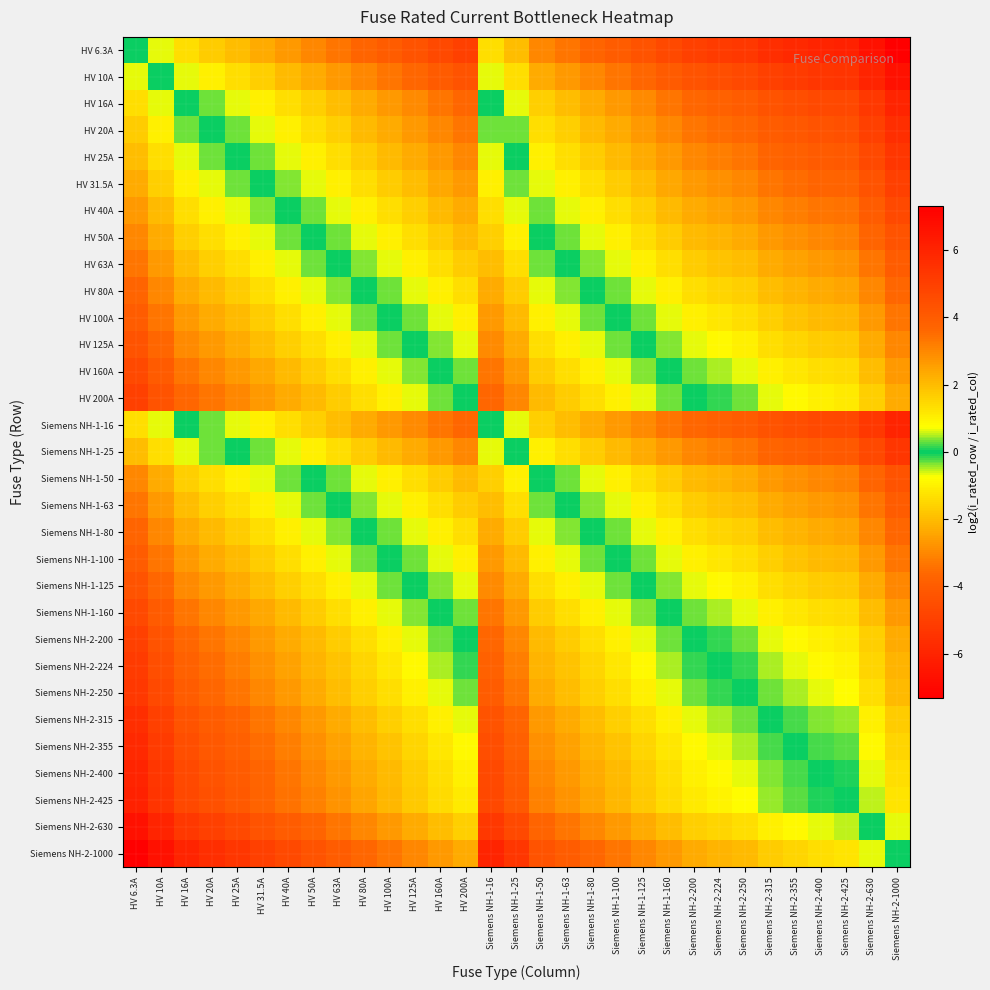

Reading left to right, extract all data points from this chart.

HV 6.3A: HV 6.3A=0.0	HV 10A=-0.7	HV 16A=-1.3	HV 20A=-1.7	HV 25A=-2.0	HV 31.5A=-2.3	HV 40A=-2.7	HV 50A=-3.0	HV 63A=-3.3	HV 80A=-3.7	HV 100A=-4.0	HV 125A=-4.3	HV 160A=-4.7	HV 200A=-5.0	Siemens NH-1-16=-1.3	Siemens NH-1-25=-2.0	Siemens NH-1-50=-3.0	Siemens NH-1-63=-3.3	Siemens NH-1-80=-3.7	Siemens NH-1-100=-4.0	Siemens NH-1-125=-4.3	Siemens NH-1-160=-4.7	Siemens NH-2-200=-5.0	Siemens NH-2-224=-5.2	Siemens NH-2-250=-5.3	Siemens NH-2-315=-5.6	Siemens NH-2-355=-5.8	Siemens NH-2-400=-6.0	Siemens NH-2-425=-6.1	Siemens NH-2-630=-6.6	Siemens NH-2-1000=-7.3
HV 10A: HV 6.3A=0.7	HV 10A=0.0	HV 16A=-0.7	HV 20A=-1.0	HV 25A=-1.3	HV 31.5A=-1.7	HV 40A=-2.0	HV 50A=-2.3	HV 63A=-2.7	HV 80A=-3.0	HV 100A=-3.3	HV 125A=-3.6	HV 160A=-4.0	HV 200A=-4.3	Siemens NH-1-16=-0.7	Siemens NH-1-25=-1.3	Siemens NH-1-50=-2.3	Siemens NH-1-63=-2.7	Siemens NH-1-80=-3.0	Siemens NH-1-100=-3.3	Siemens NH-1-125=-3.6	Siemens NH-1-160=-4.0	Siemens NH-2-200=-4.3	Siemens NH-2-224=-4.5	Siemens NH-2-250=-4.6	Siemens NH-2-315=-5.0	Siemens NH-2-355=-5.1	Siemens NH-2-400=-5.3	Siemens NH-2-425=-5.4	Siemens NH-2-630=-6.0	Siemens NH-2-1000=-6.6
HV 16A: HV 6.3A=1.3	HV 10A=0.7	HV 16A=0.0	HV 20A=-0.3	HV 25A=-0.6	HV 31.5A=-1.0	HV 40A=-1.3	HV 50A=-1.6	HV 63A=-2.0	HV 80A=-2.3	HV 100A=-2.6	HV 125A=-3.0	HV 160A=-3.3	HV 200A=-3.6	Siemens NH-1-16=0.0	Siemens NH-1-25=-0.6	Siemens NH-1-50=-1.6	Siemens NH-1-63=-2.0	Siemens NH-1-80=-2.3	Siemens NH-1-100=-2.6	Siemens NH-1-125=-3.0	Siemens NH-1-160=-3.3	Siemens NH-2-200=-3.6	Siemens NH-2-224=-3.8	Siemens NH-2-250=-4.0	Siemens NH-2-315=-4.3	Siemens NH-2-355=-4.5	Siemens NH-2-400=-4.6	Siemens NH-2-425=-4.7	Siemens NH-2-630=-5.3	Siemens NH-2-1000=-6.0
HV 20A: HV 6.3A=1.7	HV 10A=1.0	HV 16A=0.3	HV 20A=0.0	HV 25A=-0.3	HV 31.5A=-0.7	HV 40A=-1.0	HV 50A=-1.3	HV 63A=-1.7	HV 80A=-2.0	HV 100A=-2.3	HV 125A=-2.6	HV 160A=-3.0	HV 200A=-3.3	Siemens NH-1-16=0.3	Siemens NH-1-25=-0.3	Siemens NH-1-50=-1.3	Siemens NH-1-63=-1.7	Siemens NH-1-80=-2.0	Siemens NH-1-100=-2.3	Siemens NH-1-125=-2.6	Siemens NH-1-160=-3.0	Siemens NH-2-200=-3.3	Siemens NH-2-224=-3.5	Siemens NH-2-250=-3.6	Siemens NH-2-315=-4.0	Siemens NH-2-355=-4.1	Siemens NH-2-400=-4.3	Siemens NH-2-425=-4.4	Siemens NH-2-630=-5.0	Siemens NH-2-1000=-5.6
HV 25A: HV 6.3A=2.0	HV 10A=1.3	HV 16A=0.6	HV 20A=0.3	HV 25A=0.0	HV 31.5A=-0.3	HV 40A=-0.7	HV 50A=-1.0	HV 63A=-1.3	HV 80A=-1.7	HV 100A=-2.0	HV 125A=-2.3	HV 160A=-2.7	HV 200A=-3.0	Siemens NH-1-16=0.6	Siemens NH-1-25=0.0	Siemens NH-1-50=-1.0	Siemens NH-1-63=-1.3	Siemens NH-1-80=-1.7	Siemens NH-1-100=-2.0	Siemens NH-1-125=-2.3	Siemens NH-1-160=-2.7	Siemens NH-2-200=-3.0	Siemens NH-2-224=-3.2	Siemens NH-2-250=-3.3	Siemens NH-2-315=-3.7	Siemens NH-2-355=-3.8	Siemens NH-2-400=-4.0	Siemens NH-2-425=-4.1	Siemens NH-2-630=-4.7	Siemens NH-2-1000=-5.3
HV 31.5A: HV 6.3A=2.3	HV 10A=1.7	HV 16A=1.0	HV 20A=0.7	HV 25A=0.3	HV 31.5A=0.0	HV 40A=-0.3	HV 50A=-0.7	HV 63A=-1.0	HV 80A=-1.3	HV 100A=-1.7	HV 125A=-2.0	HV 160A=-2.3	HV 200A=-2.7	Siemens NH-1-16=1.0	Siemens NH-1-25=0.3	Siemens NH-1-50=-0.7	Siemens NH-1-63=-1.0	Siemens NH-1-80=-1.3	Siemens NH-1-100=-1.7	Siemens NH-1-125=-2.0	Siemens NH-1-160=-2.3	Siemens NH-2-200=-2.7	Siemens NH-2-224=-2.8	Siemens NH-2-250=-3.0	Siemens NH-2-315=-3.3	Siemens NH-2-355=-3.5	Siemens NH-2-400=-3.7	Siemens NH-2-425=-3.8	Siemens NH-2-630=-4.3	Siemens NH-2-1000=-5.0
HV 40A: HV 6.3A=2.7	HV 10A=2.0	HV 16A=1.3	HV 20A=1.0	HV 25A=0.7	HV 31.5A=0.3	HV 40A=0.0	HV 50A=-0.3	HV 63A=-0.7	HV 80A=-1.0	HV 100A=-1.3	HV 125A=-1.6	HV 160A=-2.0	HV 200A=-2.3	Siemens NH-1-16=1.3	Siemens NH-1-25=0.7	Siemens NH-1-50=-0.3	Siemens NH-1-63=-0.7	Siemens NH-1-80=-1.0	Siemens NH-1-100=-1.3	Siemens NH-1-125=-1.6	Siemens NH-1-160=-2.0	Siemens NH-2-200=-2.3	Siemens NH-2-224=-2.5	Siemens NH-2-250=-2.6	Siemens NH-2-315=-3.0	Siemens NH-2-355=-3.1	Siemens NH-2-400=-3.3	Siemens NH-2-425=-3.4	Siemens NH-2-630=-4.0	Siemens NH-2-1000=-4.6
HV 50A: HV 6.3A=3.0	HV 10A=2.3	HV 16A=1.6	HV 20A=1.3	HV 25A=1.0	HV 31.5A=0.7	HV 40A=0.3	HV 50A=0.0	HV 63A=-0.3	HV 80A=-0.7	HV 100A=-1.0	HV 125A=-1.3	HV 160A=-1.7	HV 200A=-2.0	Siemens NH-1-16=1.6	Siemens NH-1-25=1.0	Siemens NH-1-50=0.0	Siemens NH-1-63=-0.3	Siemens NH-1-80=-0.7	Siemens NH-1-100=-1.0	Siemens NH-1-125=-1.3	Siemens NH-1-160=-1.7	Siemens NH-2-200=-2.0	Siemens NH-2-224=-2.2	Siemens NH-2-250=-2.3	Siemens NH-2-315=-2.7	Siemens NH-2-355=-2.8	Siemens NH-2-400=-3.0	Siemens NH-2-425=-3.1	Siemens NH-2-630=-3.7	Siemens NH-2-1000=-4.3
HV 63A: HV 6.3A=3.3	HV 10A=2.7	HV 16A=2.0	HV 20A=1.7	HV 25A=1.3	HV 31.5A=1.0	HV 40A=0.7	HV 50A=0.3	HV 63A=0.0	HV 80A=-0.3	HV 100A=-0.7	HV 125A=-1.0	HV 160A=-1.3	HV 200A=-1.7	Siemens NH-1-16=2.0	Siemens NH-1-25=1.3	Siemens NH-1-50=0.3	Siemens NH-1-63=0.0	Siemens NH-1-80=-0.3	Siemens NH-1-100=-0.7	Siemens NH-1-125=-1.0	Siemens NH-1-160=-1.3	Siemens NH-2-200=-1.7	Siemens NH-2-224=-1.8	Siemens NH-2-250=-2.0	Siemens NH-2-315=-2.3	Siemens NH-2-355=-2.5	Siemens NH-2-400=-2.7	Siemens NH-2-425=-2.8	Siemens NH-2-630=-3.3	Siemens NH-2-1000=-4.0
HV 80A: HV 6.3A=3.7	HV 10A=3.0	HV 16A=2.3	HV 20A=2.0	HV 25A=1.7	HV 31.5A=1.3	HV 40A=1.0	HV 50A=0.7	HV 63A=0.3	HV 80A=0.0	HV 100A=-0.3	HV 125A=-0.6	HV 160A=-1.0	HV 200A=-1.3	Siemens NH-1-16=2.3	Siemens NH-1-25=1.7	Siemens NH-1-50=0.7	Siemens NH-1-63=0.3	Siemens NH-1-80=0.0	Siemens NH-1-100=-0.3	Siemens NH-1-125=-0.6	Siemens NH-1-160=-1.0	Siemens NH-2-200=-1.3	Siemens NH-2-224=-1.5	Siemens NH-2-250=-1.6	Siemens NH-2-315=-2.0	Siemens NH-2-355=-2.1	Siemens NH-2-400=-2.3	Siemens NH-2-425=-2.4	Siemens NH-2-630=-3.0	Siemens NH-2-1000=-3.6
HV 100A: HV 6.3A=4.0	HV 10A=3.3	HV 16A=2.6	HV 20A=2.3	HV 25A=2.0	HV 31.5A=1.7	HV 40A=1.3	HV 50A=1.0	HV 63A=0.7	HV 80A=0.3	HV 100A=0.0	HV 125A=-0.3	HV 160A=-0.7	HV 200A=-1.0	Siemens NH-1-16=2.6	Siemens NH-1-25=2.0	Siemens NH-1-50=1.0	Siemens NH-1-63=0.7	Siemens NH-1-80=0.3	Siemens NH-1-100=0.0	Siemens NH-1-125=-0.3	Siemens NH-1-160=-0.7	Siemens NH-2-200=-1.0	Siemens NH-2-224=-1.2	Siemens NH-2-250=-1.3	Siemens NH-2-315=-1.7	Siemens NH-2-355=-1.8	Siemens NH-2-400=-2.0	Siemens NH-2-425=-2.1	Siemens NH-2-630=-2.7	Siemens NH-2-1000=-3.3
HV 125A: HV 6.3A=4.3	HV 10A=3.6	HV 16A=3.0	HV 20A=2.6	HV 25A=2.3	HV 31.5A=2.0	HV 40A=1.6	HV 50A=1.3	HV 63A=1.0	HV 80A=0.6	HV 100A=0.3	HV 125A=0.0	HV 160A=-0.4	HV 200A=-0.7	Siemens NH-1-16=3.0	Siemens NH-1-25=2.3	Siemens NH-1-50=1.3	Siemens NH-1-63=1.0	Siemens NH-1-80=0.6	Siemens NH-1-100=0.3	Siemens NH-1-125=0.0	Siemens NH-1-160=-0.4	Siemens NH-2-200=-0.7	Siemens NH-2-224=-0.8	Siemens NH-2-250=-1.0	Siemens NH-2-315=-1.3	Siemens NH-2-355=-1.5	Siemens NH-2-400=-1.7	Siemens NH-2-425=-1.8	Siemens NH-2-630=-2.3	Siemens NH-2-1000=-3.0
HV 160A: HV 6.3A=4.7	HV 10A=4.0	HV 16A=3.3	HV 20A=3.0	HV 25A=2.7	HV 31.5A=2.3	HV 40A=2.0	HV 50A=1.7	HV 63A=1.3	HV 80A=1.0	HV 100A=0.7	HV 125A=0.4	HV 160A=0.0	HV 200A=-0.3	Siemens NH-1-16=3.3	Siemens NH-1-25=2.7	Siemens NH-1-50=1.7	Siemens NH-1-63=1.3	Siemens NH-1-80=1.0	Siemens NH-1-100=0.7	Siemens NH-1-125=0.4	Siemens NH-1-160=0.0	Siemens NH-2-200=-0.3	Siemens NH-2-224=-0.5	Siemens NH-2-250=-0.6	Siemens NH-2-315=-1.0	Siemens NH-2-355=-1.1	Siemens NH-2-400=-1.3	Siemens NH-2-425=-1.4	Siemens NH-2-630=-2.0	Siemens NH-2-1000=-2.6
HV 200A: HV 6.3A=5.0	HV 10A=4.3	HV 16A=3.6	HV 20A=3.3	HV 25A=3.0	HV 31.5A=2.7	HV 40A=2.3	HV 50A=2.0	HV 63A=1.7	HV 80A=1.3	HV 100A=1.0	HV 125A=0.7	HV 160A=0.3	HV 200A=0.0	Siemens NH-1-16=3.6	Siemens NH-1-25=3.0	Siemens NH-1-50=2.0	Siemens NH-1-63=1.7	Siemens NH-1-80=1.3	Siemens NH-1-100=1.0	Siemens NH-1-125=0.7	Siemens NH-1-160=0.3	Siemens NH-2-200=0.0	Siemens NH-2-224=-0.2	Siemens NH-2-250=-0.3	Siemens NH-2-315=-0.7	Siemens NH-2-355=-0.8	Siemens NH-2-400=-1.0	Siemens NH-2-425=-1.1	Siemens NH-2-630=-1.7	Siemens NH-2-1000=-2.3
Siemens NH-1-16: HV 6.3A=1.3	HV 10A=0.7	HV 16A=0.0	HV 20A=-0.3	HV 25A=-0.6	HV 31.5A=-1.0	HV 40A=-1.3	HV 50A=-1.6	HV 63A=-2.0	HV 80A=-2.3	HV 100A=-2.6	HV 125A=-3.0	HV 160A=-3.3	HV 200A=-3.6	Siemens NH-1-16=0.0	Siemens NH-1-25=-0.6	Siemens NH-1-50=-1.6	Siemens NH-1-63=-2.0	Siemens NH-1-80=-2.3	Siemens NH-1-100=-2.6	Siemens NH-1-125=-3.0	Siemens NH-1-160=-3.3	Siemens NH-2-200=-3.6	Siemens NH-2-224=-3.8	Siemens NH-2-250=-4.0	Siemens NH-2-315=-4.3	Siemens NH-2-355=-4.5	Siemens NH-2-400=-4.6	Siemens NH-2-425=-4.7	Siemens NH-2-630=-5.3	Siemens NH-2-1000=-6.0
Siemens NH-1-25: HV 6.3A=2.0	HV 10A=1.3	HV 16A=0.6	HV 20A=0.3	HV 25A=0.0	HV 31.5A=-0.3	HV 40A=-0.7	HV 50A=-1.0	HV 63A=-1.3	HV 80A=-1.7	HV 100A=-2.0	HV 125A=-2.3	HV 160A=-2.7	HV 200A=-3.0	Siemens NH-1-16=0.6	Siemens NH-1-25=0.0	Siemens NH-1-50=-1.0	Siemens NH-1-63=-1.3	Siemens NH-1-80=-1.7	Siemens NH-1-100=-2.0	Siemens NH-1-125=-2.3	Siemens NH-1-160=-2.7	Siemens NH-2-200=-3.0	Siemens NH-2-224=-3.2	Siemens NH-2-250=-3.3	Siemens NH-2-315=-3.7	Siemens NH-2-355=-3.8	Siemens NH-2-400=-4.0	Siemens NH-2-425=-4.1	Siemens NH-2-630=-4.7	Siemens NH-2-1000=-5.3
Siemens NH-1-50: HV 6.3A=3.0	HV 10A=2.3	HV 16A=1.6	HV 20A=1.3	HV 25A=1.0	HV 31.5A=0.7	HV 40A=0.3	HV 50A=0.0	HV 63A=-0.3	HV 80A=-0.7	HV 100A=-1.0	HV 125A=-1.3	HV 160A=-1.7	HV 200A=-2.0	Siemens NH-1-16=1.6	Siemens NH-1-25=1.0	Siemens NH-1-50=0.0	Siemens NH-1-63=-0.3	Siemens NH-1-80=-0.7	Siemens NH-1-100=-1.0	Siemens NH-1-125=-1.3	Siemens NH-1-160=-1.7	Siemens NH-2-200=-2.0	Siemens NH-2-224=-2.2	Siemens NH-2-250=-2.3	Siemens NH-2-315=-2.7	Siemens NH-2-355=-2.8	Siemens NH-2-400=-3.0	Siemens NH-2-425=-3.1	Siemens NH-2-630=-3.7	Siemens NH-2-1000=-4.3
Siemens NH-1-63: HV 6.3A=3.3	HV 10A=2.7	HV 16A=2.0	HV 20A=1.7	HV 25A=1.3	HV 31.5A=1.0	HV 40A=0.7	HV 50A=0.3	HV 63A=0.0	HV 80A=-0.3	HV 100A=-0.7	HV 125A=-1.0	HV 160A=-1.3	HV 200A=-1.7	Siemens NH-1-16=2.0	Siemens NH-1-25=1.3	Siemens NH-1-50=0.3	Siemens NH-1-63=0.0	Siemens NH-1-80=-0.3	Siemens NH-1-100=-0.7	Siemens NH-1-125=-1.0	Siemens NH-1-160=-1.3	Siemens NH-2-200=-1.7	Siemens NH-2-224=-1.8	Siemens NH-2-250=-2.0	Siemens NH-2-315=-2.3	Siemens NH-2-355=-2.5	Siemens NH-2-400=-2.7	Siemens NH-2-425=-2.8	Siemens NH-2-630=-3.3	Siemens NH-2-1000=-4.0
Siemens NH-1-80: HV 6.3A=3.7	HV 10A=3.0	HV 16A=2.3	HV 20A=2.0	HV 25A=1.7	HV 31.5A=1.3	HV 40A=1.0	HV 50A=0.7	HV 63A=0.3	HV 80A=0.0	HV 100A=-0.3	HV 125A=-0.6	HV 160A=-1.0	HV 200A=-1.3	Siemens NH-1-16=2.3	Siemens NH-1-25=1.7	Siemens NH-1-50=0.7	Siemens NH-1-63=0.3	Siemens NH-1-80=0.0	Siemens NH-1-100=-0.3	Siemens NH-1-125=-0.6	Siemens NH-1-160=-1.0	Siemens NH-2-200=-1.3	Siemens NH-2-224=-1.5	Siemens NH-2-250=-1.6	Siemens NH-2-315=-2.0	Siemens NH-2-355=-2.1	Siemens NH-2-400=-2.3	Siemens NH-2-425=-2.4	Siemens NH-2-630=-3.0	Siemens NH-2-1000=-3.6
Siemens NH-1-100: HV 6.3A=4.0	HV 10A=3.3	HV 16A=2.6	HV 20A=2.3	HV 25A=2.0	HV 31.5A=1.7	HV 40A=1.3	HV 50A=1.0	HV 63A=0.7	HV 80A=0.3	HV 100A=0.0	HV 125A=-0.3	HV 160A=-0.7	HV 200A=-1.0	Siemens NH-1-16=2.6	Siemens NH-1-25=2.0	Siemens NH-1-50=1.0	Siemens NH-1-63=0.7	Siemens NH-1-80=0.3	Siemens NH-1-100=0.0	Siemens NH-1-125=-0.3	Siemens NH-1-160=-0.7	Siemens NH-2-200=-1.0	Siemens NH-2-224=-1.2	Siemens NH-2-250=-1.3	Siemens NH-2-315=-1.7	Siemens NH-2-355=-1.8	Siemens NH-2-400=-2.0	Siemens NH-2-425=-2.1	Siemens NH-2-630=-2.7	Siemens NH-2-1000=-3.3
Siemens NH-1-125: HV 6.3A=4.3	HV 10A=3.6	HV 16A=3.0	HV 20A=2.6	HV 25A=2.3	HV 31.5A=2.0	HV 40A=1.6	HV 50A=1.3	HV 63A=1.0	HV 80A=0.6	HV 100A=0.3	HV 125A=0.0	HV 160A=-0.4	HV 200A=-0.7	Siemens NH-1-16=3.0	Siemens NH-1-25=2.3	Siemens NH-1-50=1.3	Siemens NH-1-63=1.0	Siemens NH-1-80=0.6	Siemens NH-1-100=0.3	Siemens NH-1-125=0.0	Siemens NH-1-160=-0.4	Siemens NH-2-200=-0.7	Siemens NH-2-224=-0.8	Siemens NH-2-250=-1.0	Siemens NH-2-315=-1.3	Siemens NH-2-355=-1.5	Siemens NH-2-400=-1.7	Siemens NH-2-425=-1.8	Siemens NH-2-630=-2.3	Siemens NH-2-1000=-3.0
Siemens NH-1-160: HV 6.3A=4.7	HV 10A=4.0	HV 16A=3.3	HV 20A=3.0	HV 25A=2.7	HV 31.5A=2.3	HV 40A=2.0	HV 50A=1.7	HV 63A=1.3	HV 80A=1.0	HV 100A=0.7	HV 125A=0.4	HV 160A=0.0	HV 200A=-0.3	Siemens NH-1-16=3.3	Siemens NH-1-25=2.7	Siemens NH-1-50=1.7	Siemens NH-1-63=1.3	Siemens NH-1-80=1.0	Siemens NH-1-100=0.7	Siemens NH-1-125=0.4	Siemens NH-1-160=0.0	Siemens NH-2-200=-0.3	Siemens NH-2-224=-0.5	Siemens NH-2-250=-0.6	Siemens NH-2-315=-1.0	Siemens NH-2-355=-1.1	Siemens NH-2-400=-1.3	Siemens NH-2-425=-1.4	Siemens NH-2-630=-2.0	Siemens NH-2-1000=-2.6
Siemens NH-2-200: HV 6.3A=5.0	HV 10A=4.3	HV 16A=3.6	HV 20A=3.3	HV 25A=3.0	HV 31.5A=2.7	HV 40A=2.3	HV 50A=2.0	HV 63A=1.7	HV 80A=1.3	HV 100A=1.0	HV 125A=0.7	HV 160A=0.3	HV 200A=0.0	Siemens NH-1-16=3.6	Siemens NH-1-25=3.0	Siemens NH-1-50=2.0	Siemens NH-1-63=1.7	Siemens NH-1-80=1.3	Siemens NH-1-100=1.0	Siemens NH-1-125=0.7	Siemens NH-1-160=0.3	Siemens NH-2-200=0.0	Siemens NH-2-224=-0.2	Siemens NH-2-250=-0.3	Siemens NH-2-315=-0.7	Siemens NH-2-355=-0.8	Siemens NH-2-400=-1.0	Siemens NH-2-425=-1.1	Siemens NH-2-630=-1.7	Siemens NH-2-1000=-2.3
Siemens NH-2-224: HV 6.3A=5.2	HV 10A=4.5	HV 16A=3.8	HV 20A=3.5	HV 25A=3.2	HV 31.5A=2.8	HV 40A=2.5	HV 50A=2.2	HV 63A=1.8	HV 80A=1.5	HV 100A=1.2	HV 125A=0.8	HV 160A=0.5	HV 200A=0.2	Siemens NH-1-16=3.8	Siemens NH-1-25=3.2	Siemens NH-1-50=2.2	Siemens NH-1-63=1.8	Siemens NH-1-80=1.5	Siemens NH-1-100=1.2	Siemens NH-1-125=0.8	Siemens NH-1-160=0.5	Siemens NH-2-200=0.2	Siemens NH-2-224=0.0	Siemens NH-2-250=-0.2	Siemens NH-2-315=-0.5	Siemens NH-2-355=-0.7	Siemens NH-2-400=-0.8	Siemens NH-2-425=-0.9	Siemens NH-2-630=-1.5	Siemens NH-2-1000=-2.2
Siemens NH-2-250: HV 6.3A=5.3	HV 10A=4.6	HV 16A=4.0	HV 20A=3.6	HV 25A=3.3	HV 31.5A=3.0	HV 40A=2.6	HV 50A=2.3	HV 63A=2.0	HV 80A=1.6	HV 100A=1.3	HV 125A=1.0	HV 160A=0.6	HV 200A=0.3	Siemens NH-1-16=4.0	Siemens NH-1-25=3.3	Siemens NH-1-50=2.3	Siemens NH-1-63=2.0	Siemens NH-1-80=1.6	Siemens NH-1-100=1.3	Siemens NH-1-125=1.0	Siemens NH-1-160=0.6	Siemens NH-2-200=0.3	Siemens NH-2-224=0.2	Siemens NH-2-250=0.0	Siemens NH-2-315=-0.3	Siemens NH-2-355=-0.5	Siemens NH-2-400=-0.7	Siemens NH-2-425=-0.8	Siemens NH-2-630=-1.3	Siemens NH-2-1000=-2.0
Siemens NH-2-315: HV 6.3A=5.6	HV 10A=5.0	HV 16A=4.3	HV 20A=4.0	HV 25A=3.7	HV 31.5A=3.3	HV 40A=3.0	HV 50A=2.7	HV 63A=2.3	HV 80A=2.0	HV 100A=1.7	HV 125A=1.3	HV 160A=1.0	HV 200A=0.7	Siemens NH-1-16=4.3	Siemens NH-1-25=3.7	Siemens NH-1-50=2.7	Siemens NH-1-63=2.3	Siemens NH-1-80=2.0	Siemens NH-1-100=1.7	Siemens NH-1-125=1.3	Siemens NH-1-160=1.0	Siemens NH-2-200=0.7	Siemens NH-2-224=0.5	Siemens NH-2-250=0.3	Siemens NH-2-315=0.0	Siemens NH-2-355=-0.2	Siemens NH-2-400=-0.3	Siemens NH-2-425=-0.4	Siemens NH-2-630=-1.0	Siemens NH-2-1000=-1.7
Siemens NH-2-355: HV 6.3A=5.8	HV 10A=5.1	HV 16A=4.5	HV 20A=4.1	HV 25A=3.8	HV 31.5A=3.5	HV 40A=3.1	HV 50A=2.8	HV 63A=2.5	HV 80A=2.1	HV 100A=1.8	HV 125A=1.5	HV 160A=1.1	HV 200A=0.8	Siemens NH-1-16=4.5	Siemens NH-1-25=3.8	Siemens NH-1-50=2.8	Siemens NH-1-63=2.5	Siemens NH-1-80=2.1	Siemens NH-1-100=1.8	Siemens NH-1-125=1.5	Siemens NH-1-160=1.1	Siemens NH-2-200=0.8	Siemens NH-2-224=0.7	Siemens NH-2-250=0.5	Siemens NH-2-315=0.2	Siemens NH-2-355=0.0	Siemens NH-2-400=-0.2	Siemens NH-2-425=-0.3	Siemens NH-2-630=-0.8	Siemens NH-2-1000=-1.5
Siemens NH-2-400: HV 6.3A=6.0	HV 10A=5.3	HV 16A=4.6	HV 20A=4.3	HV 25A=4.0	HV 31.5A=3.7	HV 40A=3.3	HV 50A=3.0	HV 63A=2.7	HV 80A=2.3	HV 100A=2.0	HV 125A=1.7	HV 160A=1.3	HV 200A=1.0	Siemens NH-1-16=4.6	Siemens NH-1-25=4.0	Siemens NH-1-50=3.0	Siemens NH-1-63=2.7	Siemens NH-1-80=2.3	Siemens NH-1-100=2.0	Siemens NH-1-125=1.7	Siemens NH-1-160=1.3	Siemens NH-2-200=1.0	Siemens NH-2-224=0.8	Siemens NH-2-250=0.7	Siemens NH-2-315=0.3	Siemens NH-2-355=0.2	Siemens NH-2-400=0.0	Siemens NH-2-425=-0.1	Siemens NH-2-630=-0.7	Siemens NH-2-1000=-1.3
Siemens NH-2-425: HV 6.3A=6.1	HV 10A=5.4	HV 16A=4.7	HV 20A=4.4	HV 25A=4.1	HV 31.5A=3.8	HV 40A=3.4	HV 50A=3.1	HV 63A=2.8	HV 80A=2.4	HV 100A=2.1	HV 125A=1.8	HV 160A=1.4	HV 200A=1.1	Siemens NH-1-16=4.7	Siemens NH-1-25=4.1	Siemens NH-1-50=3.1	Siemens NH-1-63=2.8	Siemens NH-1-80=2.4	Siemens NH-1-100=2.1	Siemens NH-1-125=1.8	Siemens NH-1-160=1.4	Siemens NH-2-200=1.1	Siemens NH-2-224=0.9	Siemens NH-2-250=0.8	Siemens NH-2-315=0.4	Siemens NH-2-355=0.3	Siemens NH-2-400=0.1	Siemens NH-2-425=0.0	Siemens NH-2-630=-0.6	Siemens NH-2-1000=-1.2
Siemens NH-2-630: HV 6.3A=6.6	HV 10A=6.0	HV 16A=5.3	HV 20A=5.0	HV 25A=4.7	HV 31.5A=4.3	HV 40A=4.0	HV 50A=3.7	HV 63A=3.3	HV 80A=3.0	HV 100A=2.7	HV 125A=2.3	HV 160A=2.0	HV 200A=1.7	Siemens NH-1-16=5.3	Siemens NH-1-25=4.7	Siemens NH-1-50=3.7	Siemens NH-1-63=3.3	Siemens NH-1-80=3.0	Siemens NH-1-100=2.7	Siemens NH-1-125=2.3	Siemens NH-1-160=2.0	Siemens NH-2-200=1.7	Siemens NH-2-224=1.5	Siemens NH-2-250=1.3	Siemens NH-2-315=1.0	Siemens NH-2-355=0.8	Siemens NH-2-400=0.7	Siemens NH-2-425=0.6	Siemens NH-2-630=0.0	Siemens NH-2-1000=-0.7
Siemens NH-2-1000: HV 6.3A=7.3	HV 10A=6.6	HV 16A=6.0	HV 20A=5.6	HV 25A=5.3	HV 31.5A=5.0	HV 40A=4.6	HV 50A=4.3	HV 63A=4.0	HV 80A=3.6	HV 100A=3.3	HV 125A=3.0	HV 160A=2.6	HV 200A=2.3	Siemens NH-1-16=6.0	Siemens NH-1-25=5.3	Siemens NH-1-50=4.3	Siemens NH-1-63=4.0	Siemens NH-1-80=3.6	Siemens NH-1-100=3.3	Siemens NH-1-125=3.0	Siemens NH-1-160=2.6	Siemens NH-2-200=2.3	Siemens NH-2-224=2.2	Siemens NH-2-250=2.0	Siemens NH-2-315=1.7	Siemens NH-2-355=1.5	Siemens NH-2-400=1.3	Siemens NH-2-425=1.2	Siemens NH-2-630=0.7	Siemens NH-2-1000=0.0